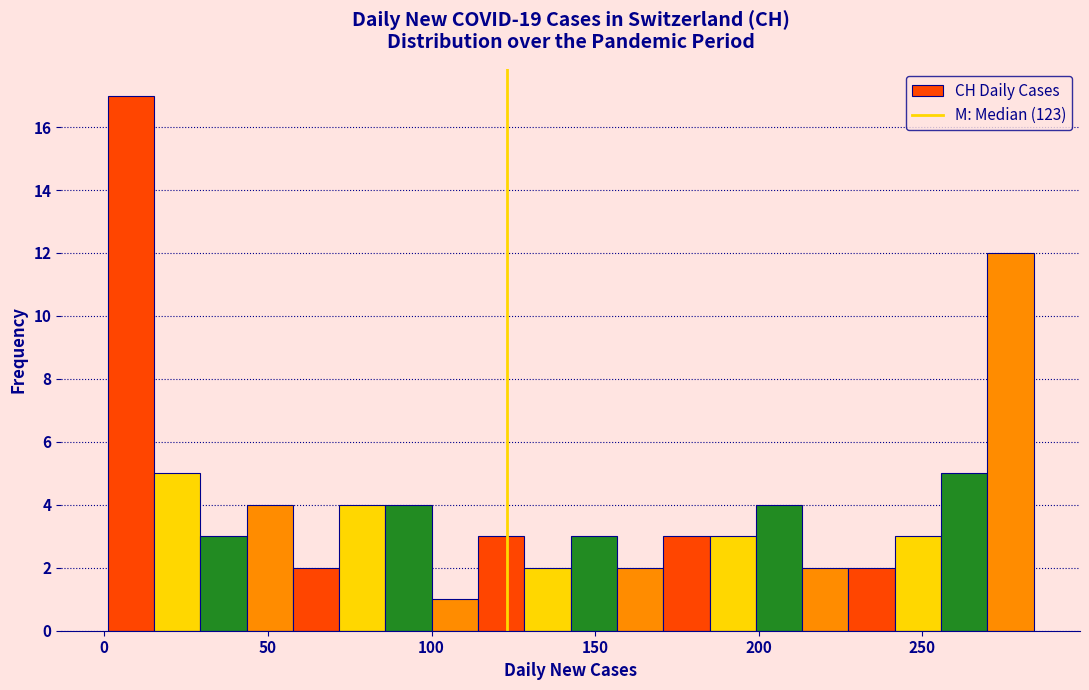

Read against the x-axis, roughly where is the centre of the tallest bar?

10